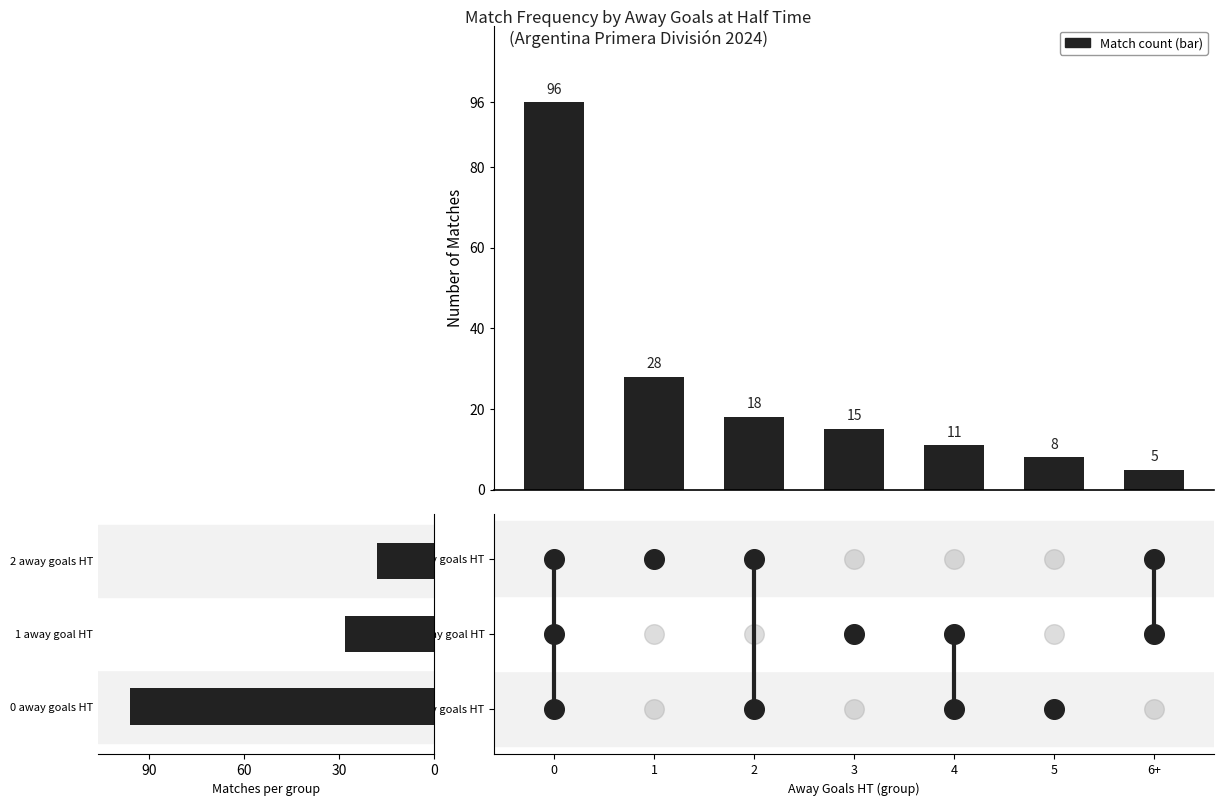

What is the change in value from 0 to 5?

-88